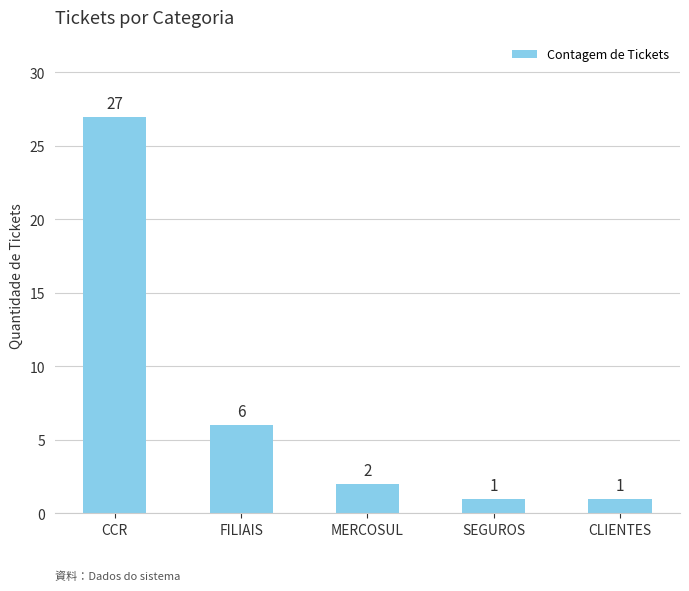

What is the greatest value displayed?

27